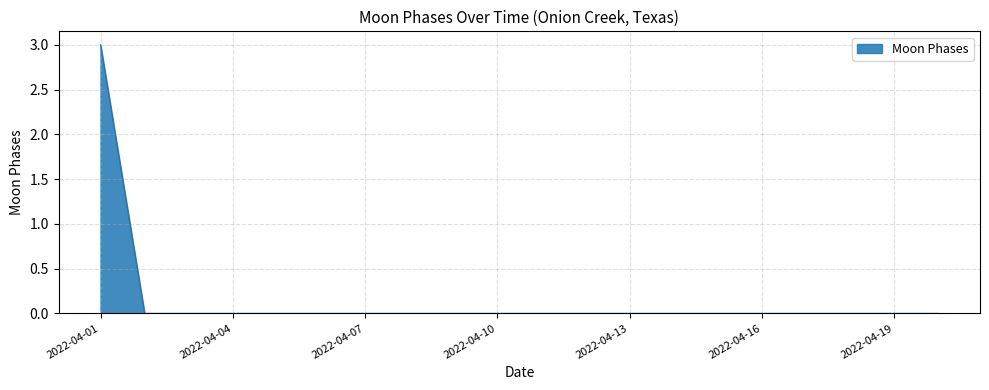

What is the difference between the maximum and minimum values?

3